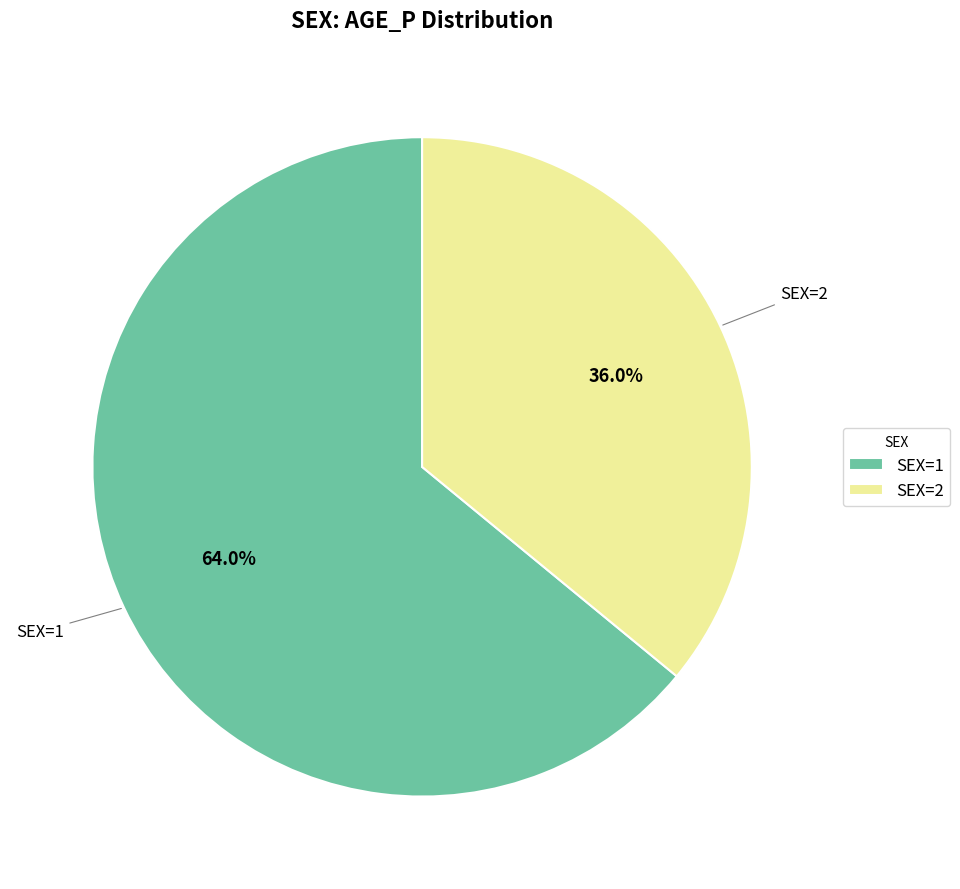

Combined, do SEX=1 and SEX=2 account for over 50%?

Yes